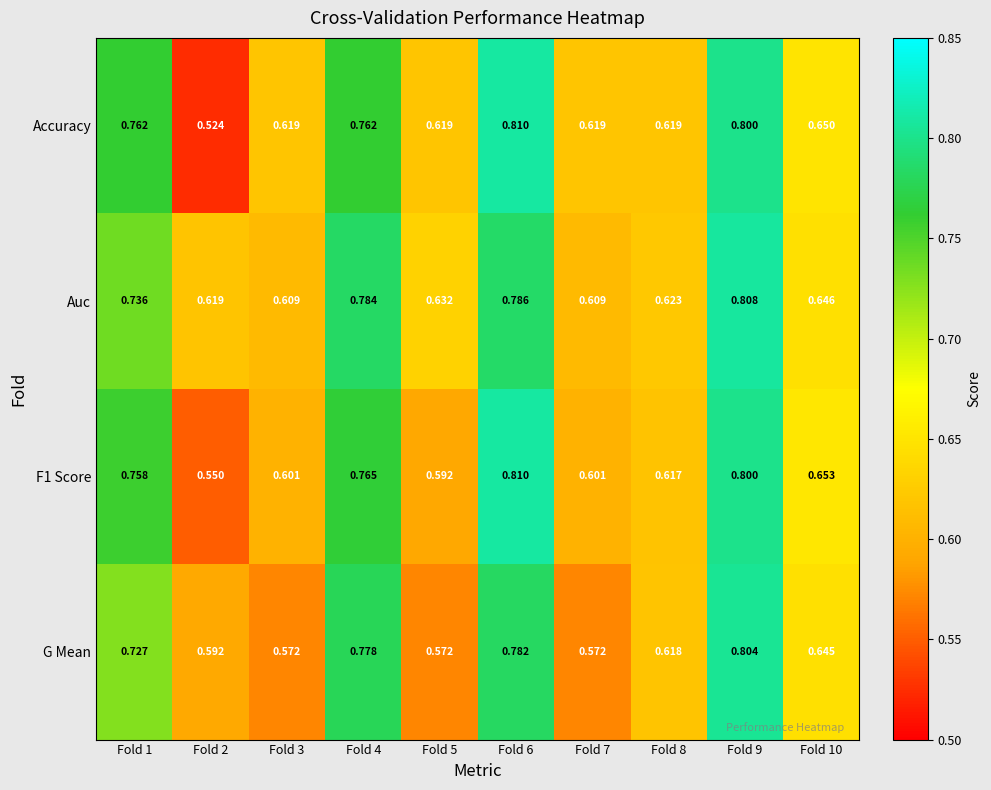

Which series has the widest spread of values?

Accuracy